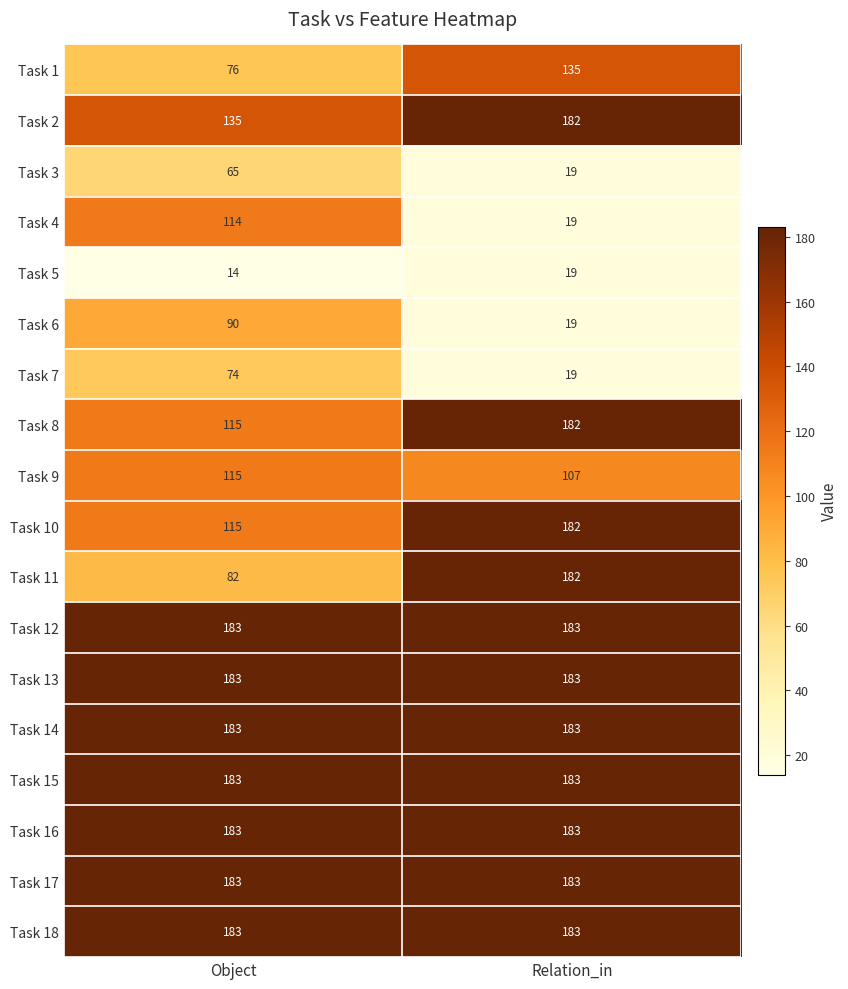

Rank the categories by Task 4 value from highest to lowest.

Object, Relation_in